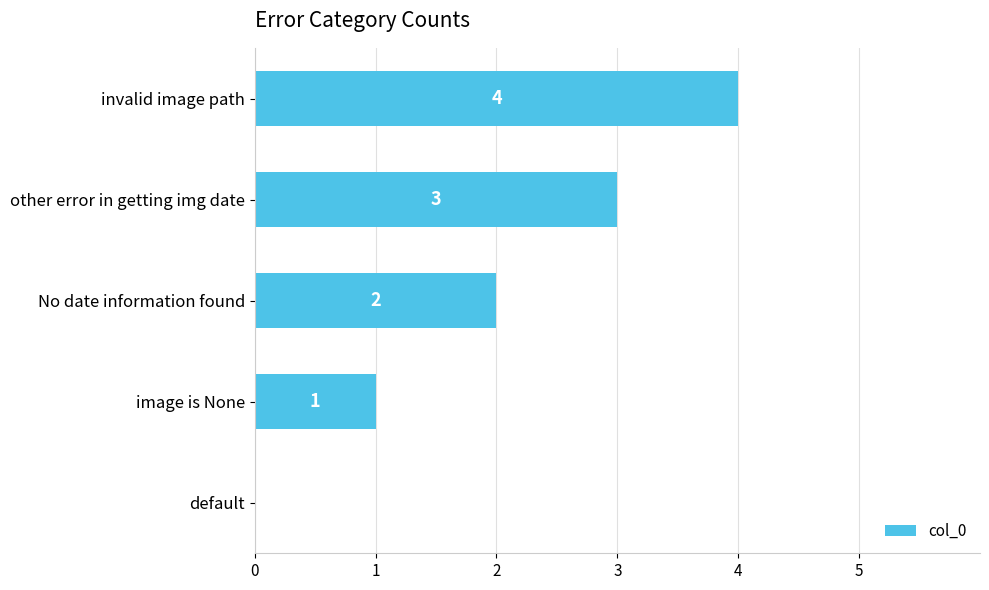

True or false: the data shows 2 at default.

False